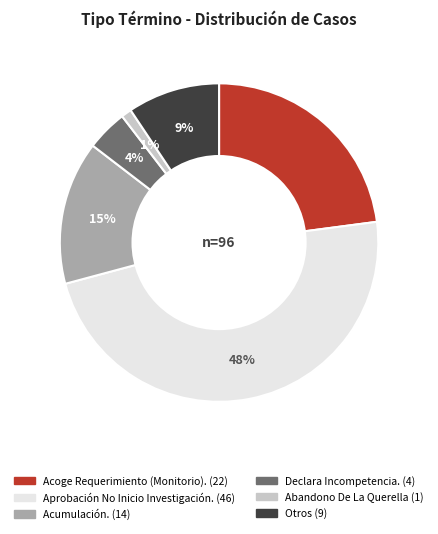

What percentage is the Otros slice, to the nearest percent?

9%